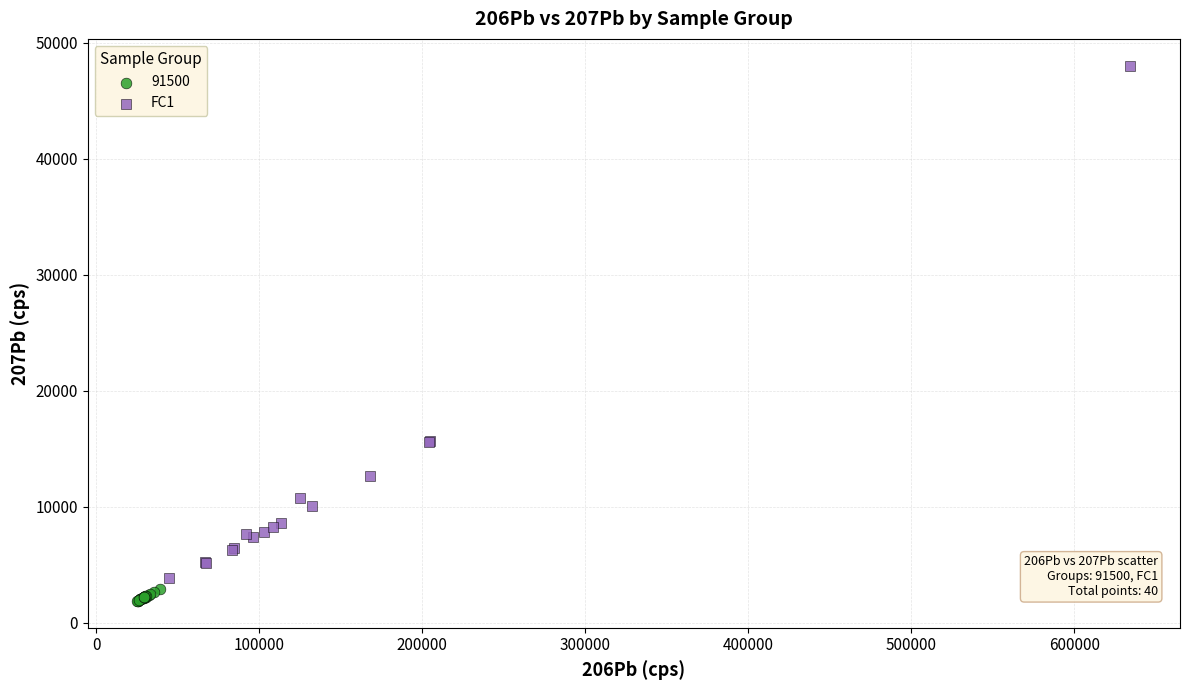

Which series has the widest spread of Y values?

FC1